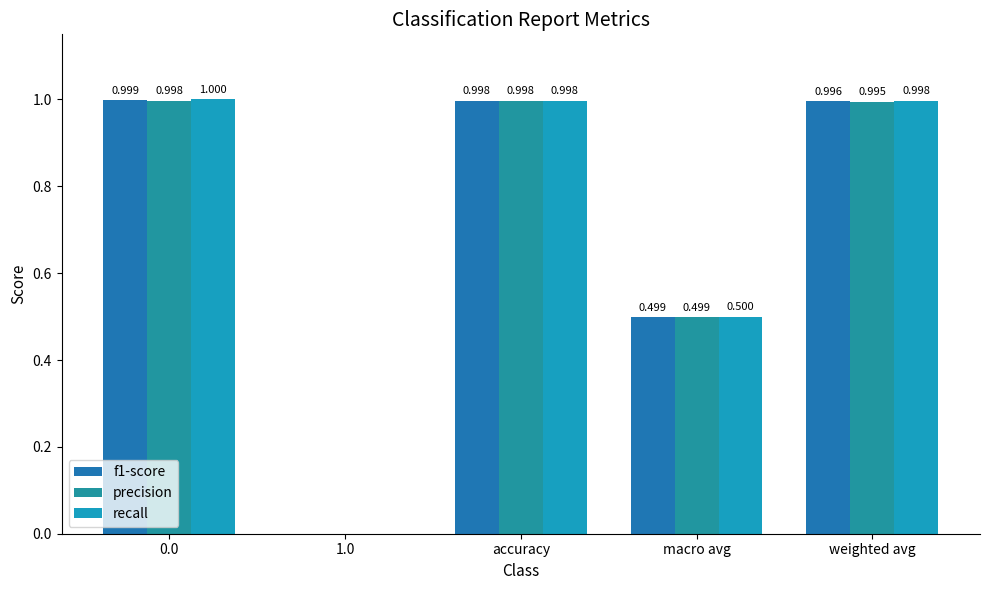

How many data points in recall are above 0?

4